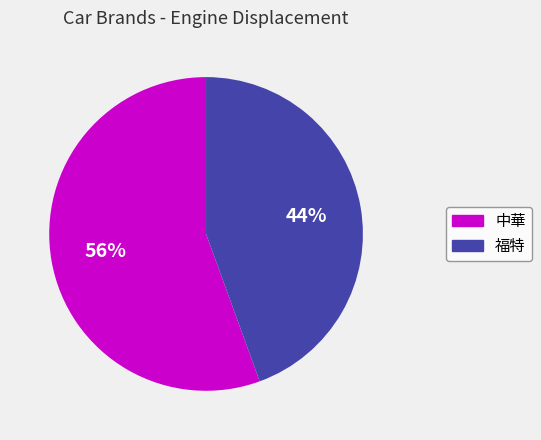

Is the sum of 福特 and 中華 greater than half?

Yes